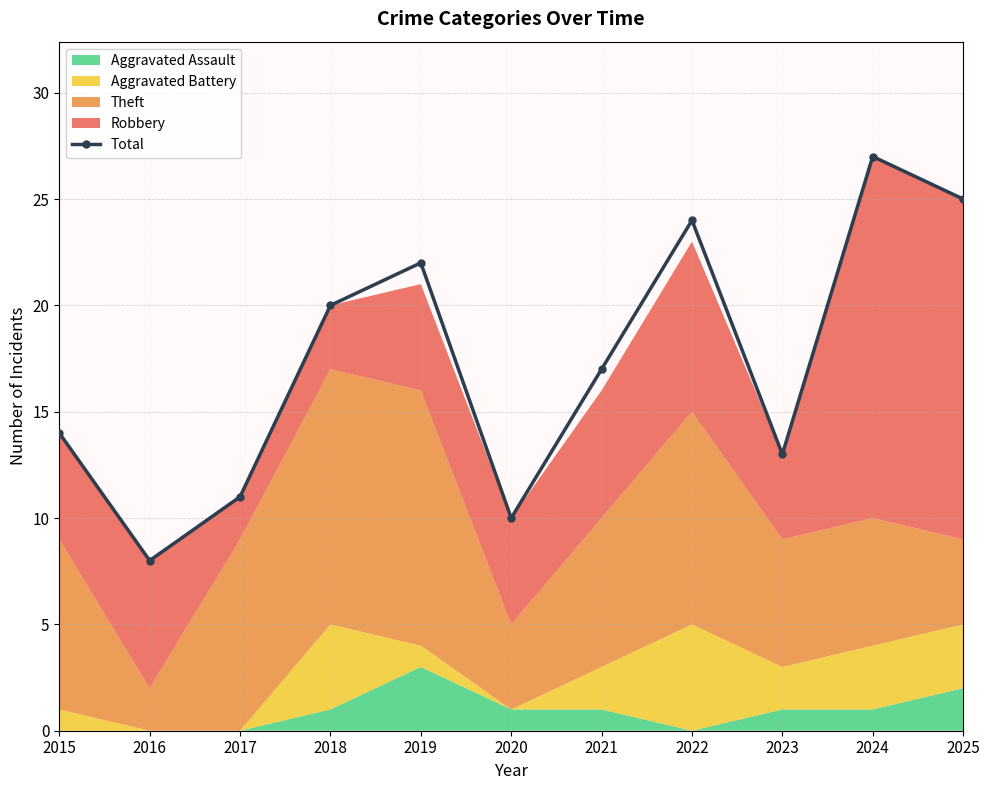

Does the chart display data point markers on the line(s)?

Yes